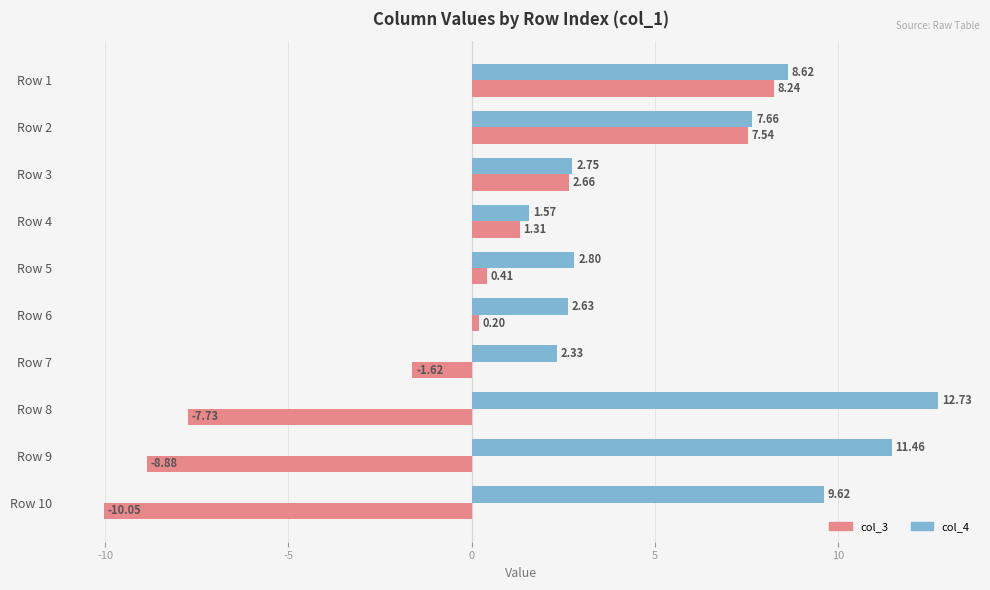

At which category is the sum across all series the highest?

Row 1